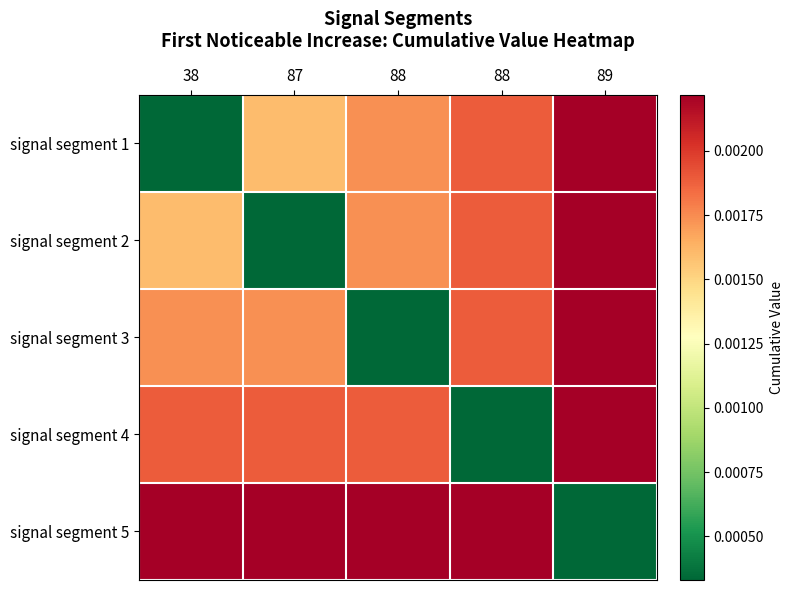

Which has a higher value, 87 or 38?

87